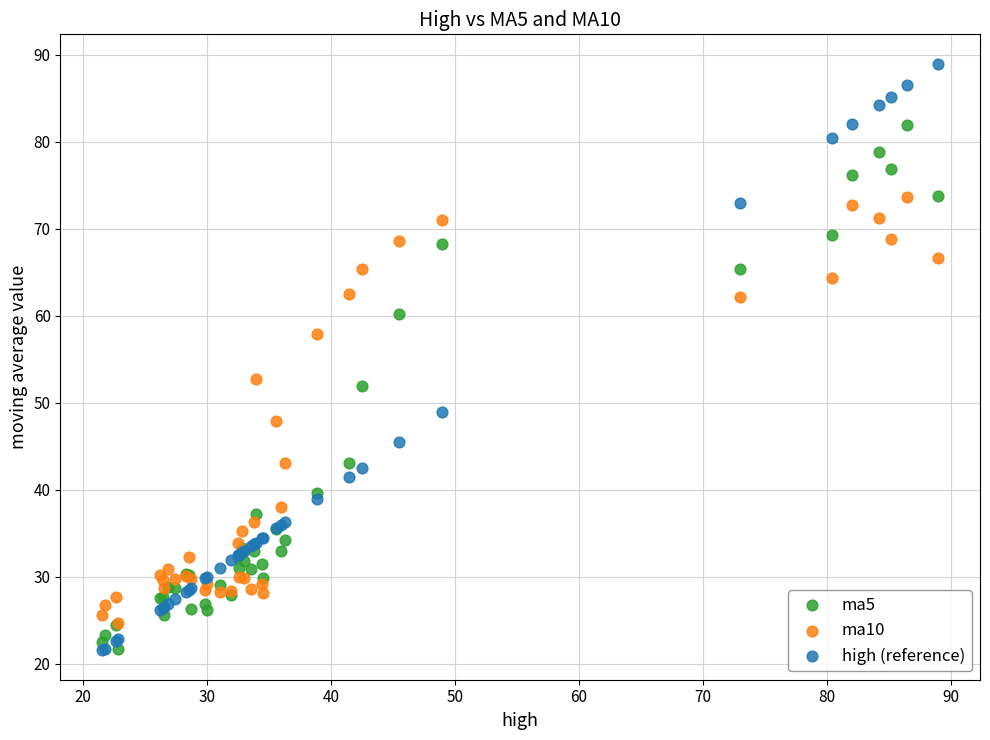

Which series has the largest Y range (max minus min)?

high (reference)